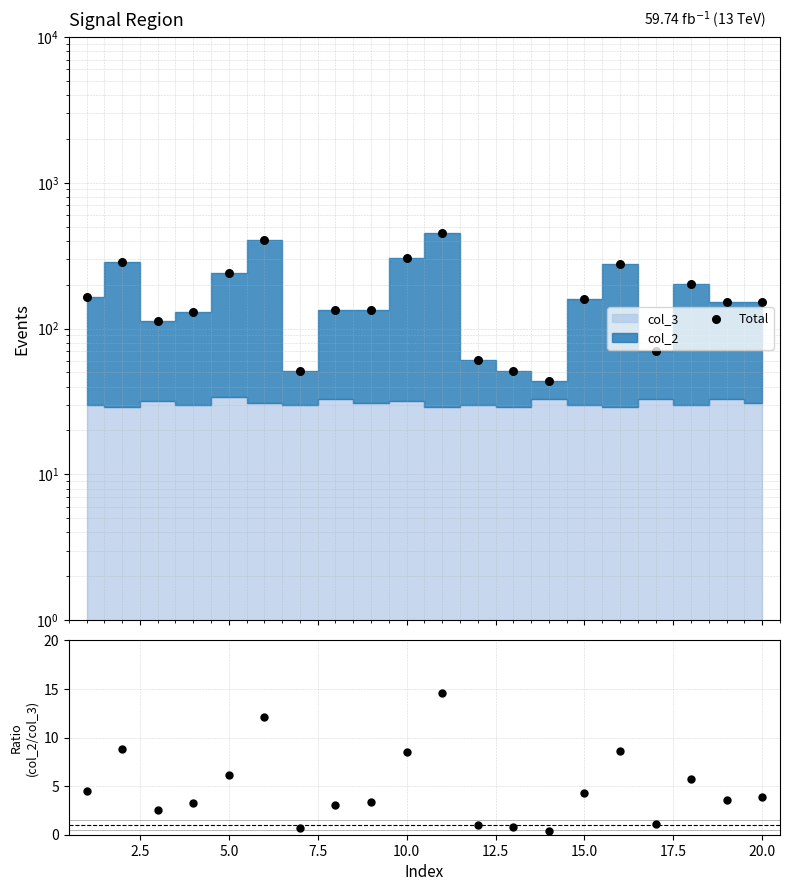

Which series reaches the minimum Y coordinate?

col_2 / col_3